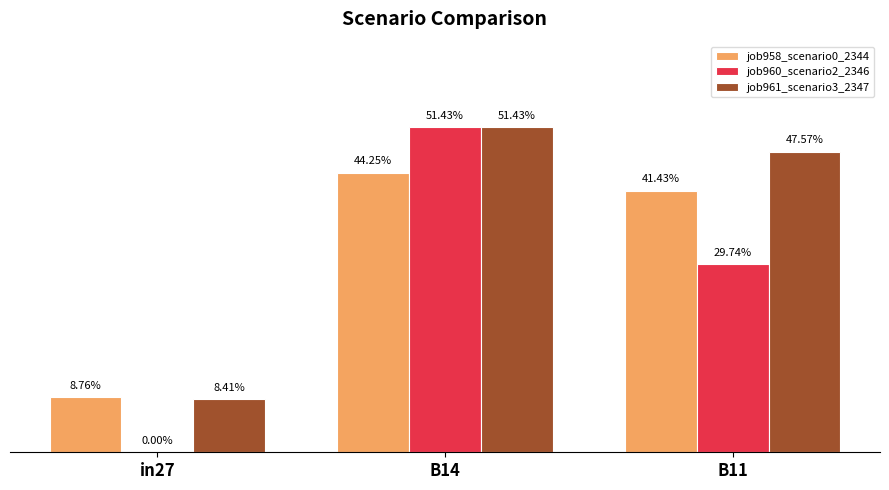

True or false: job961_scenario3_2347 has a value of 0.8 at B14.

False